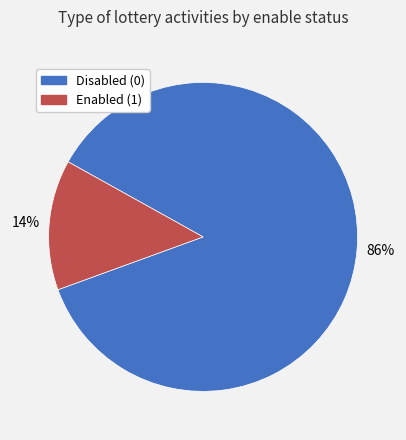

Is there any slice that represents more than half of the pie?

Yes